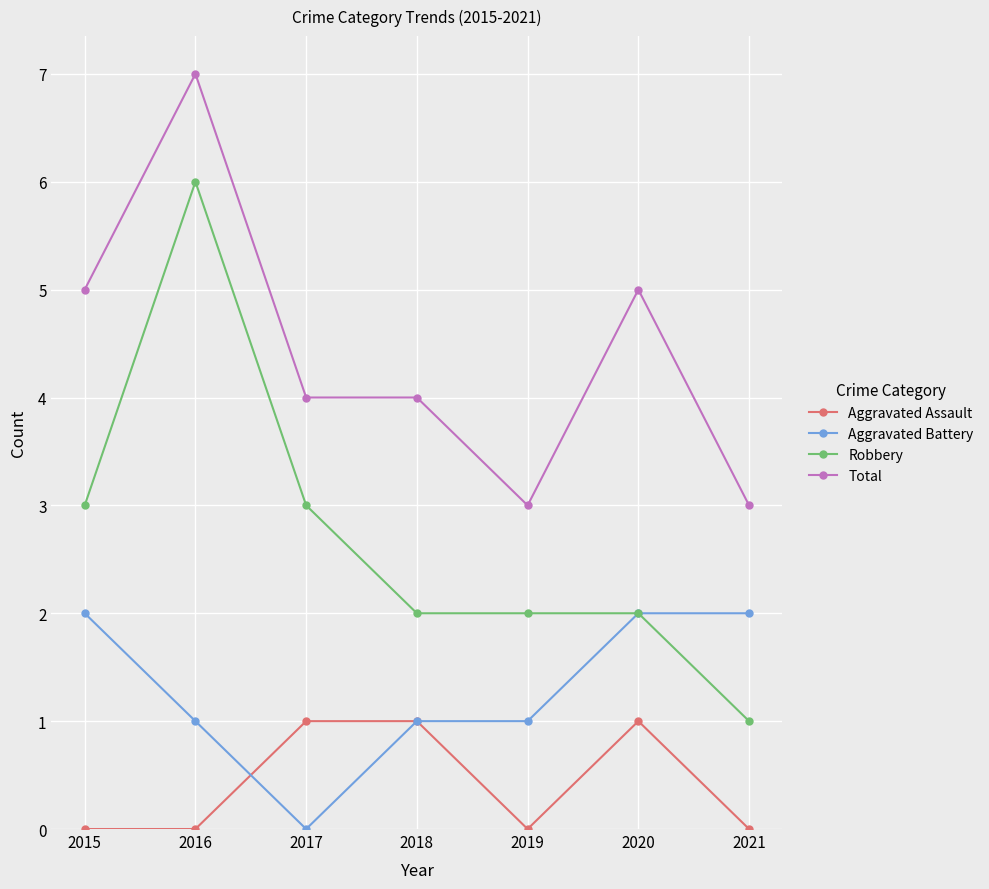

What is the difference between the maximum and second lowest values in the Aggravated Assault series?

1